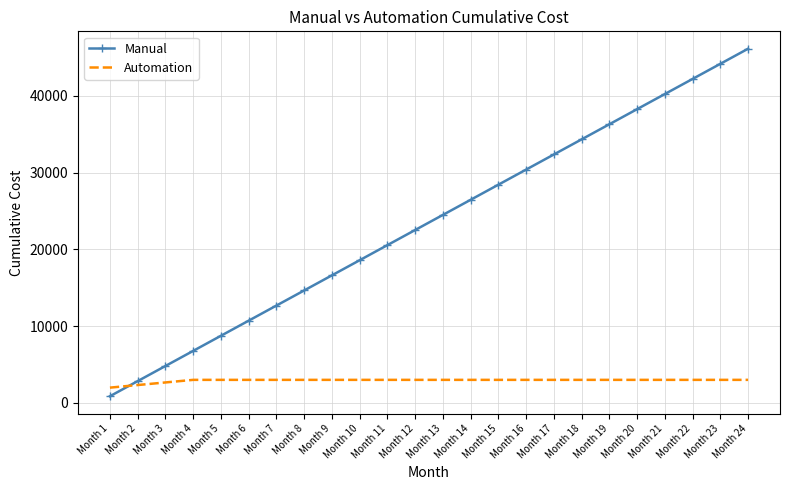

What is the total value across all series at Month 19?

39294